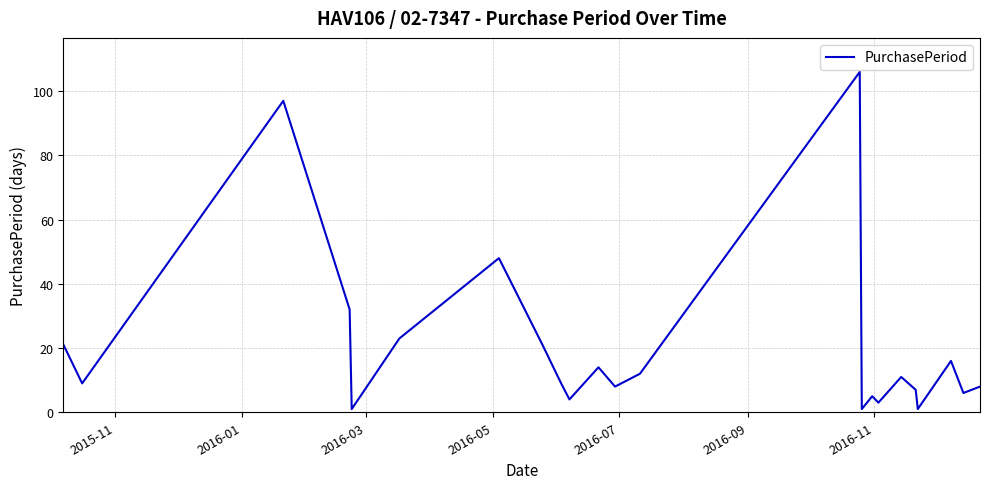

Reading left to right, extract all data points from this chart.

21	9	97	32	1	23	48	21	9	4	14	8	12	106	1	5	3	11	7	1	16	6	8